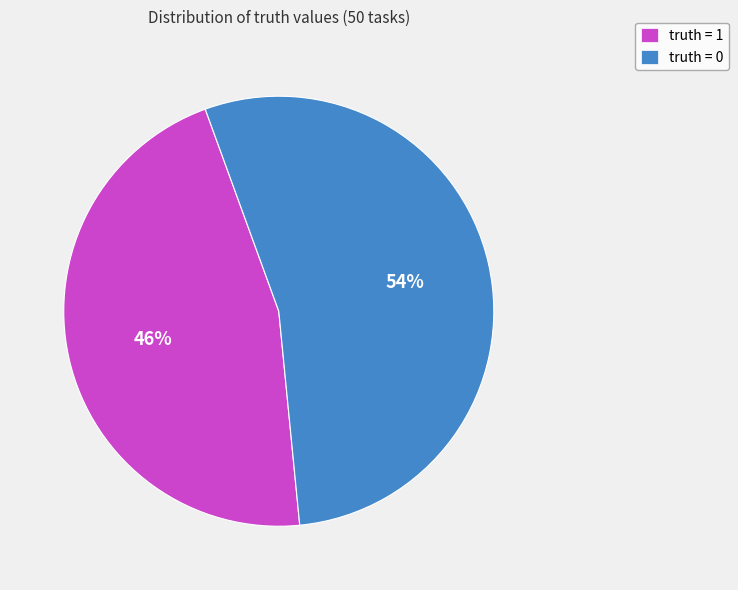

To the nearest percent, what is the difference between the truth = 1 and truth = 0 slice percentages?

8%